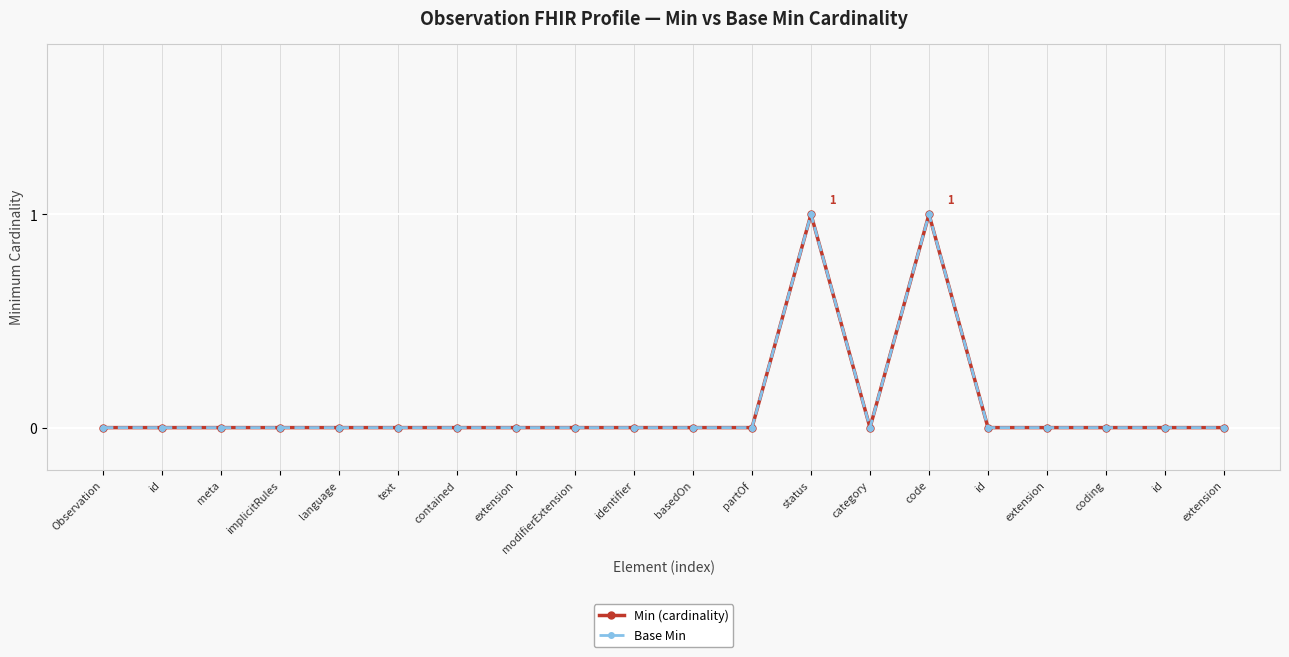

Reading left to right, list all the values displayed in this chart.

Min (cardinality): 0	0	0	0	0	0	0	0	0	0	0	0	1	0	1	0	0	0	0	0
Base Min: 0	0	0	0	0	0	0	0	0	0	0	0	1	0	1	0	0	0	0	0